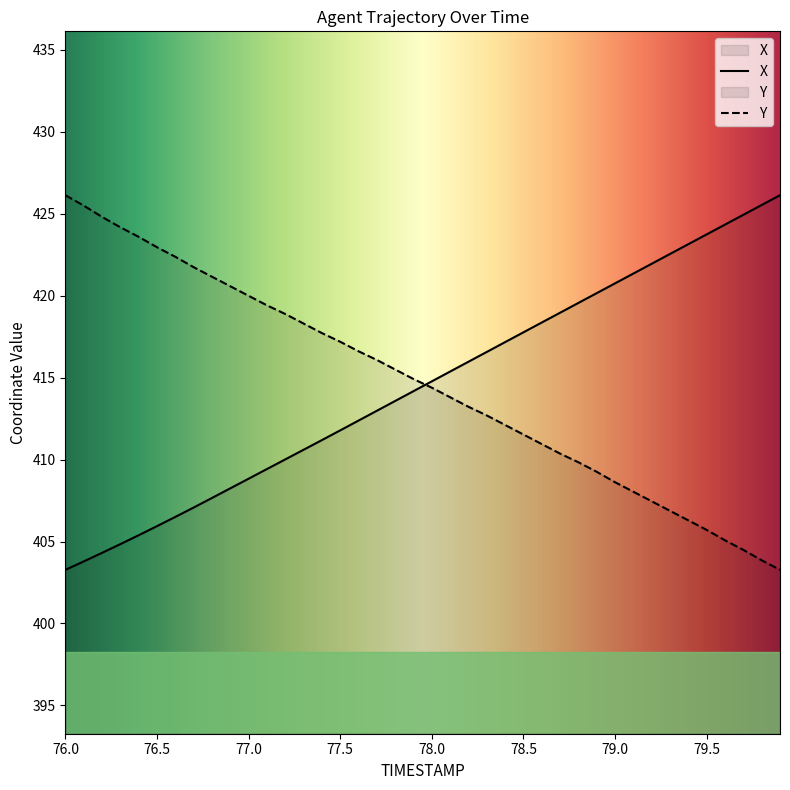

The value of X at 78.4 is 417.2. True or false?

True